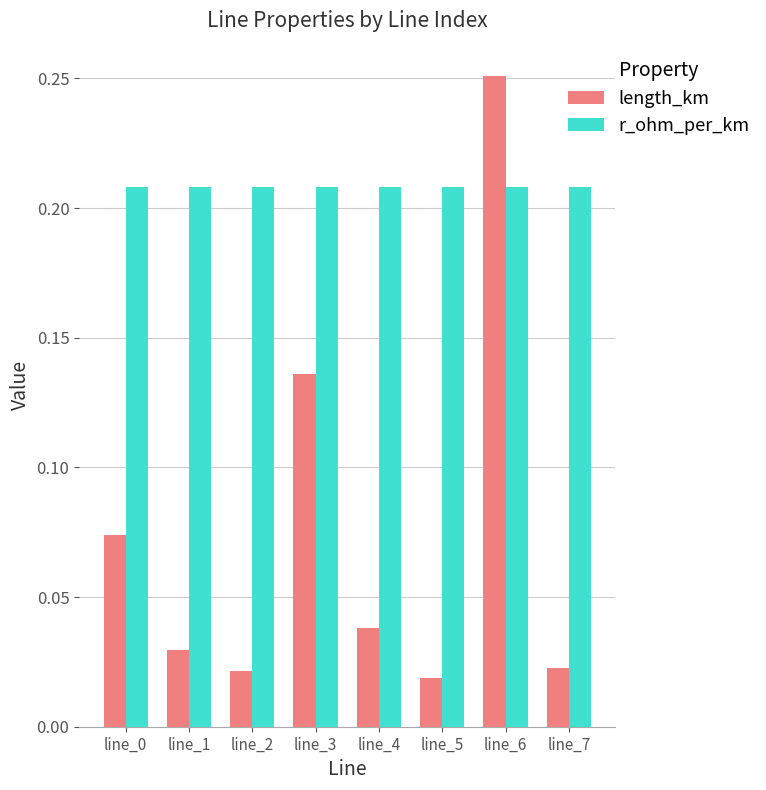

Count the number of categories in the chart.

8